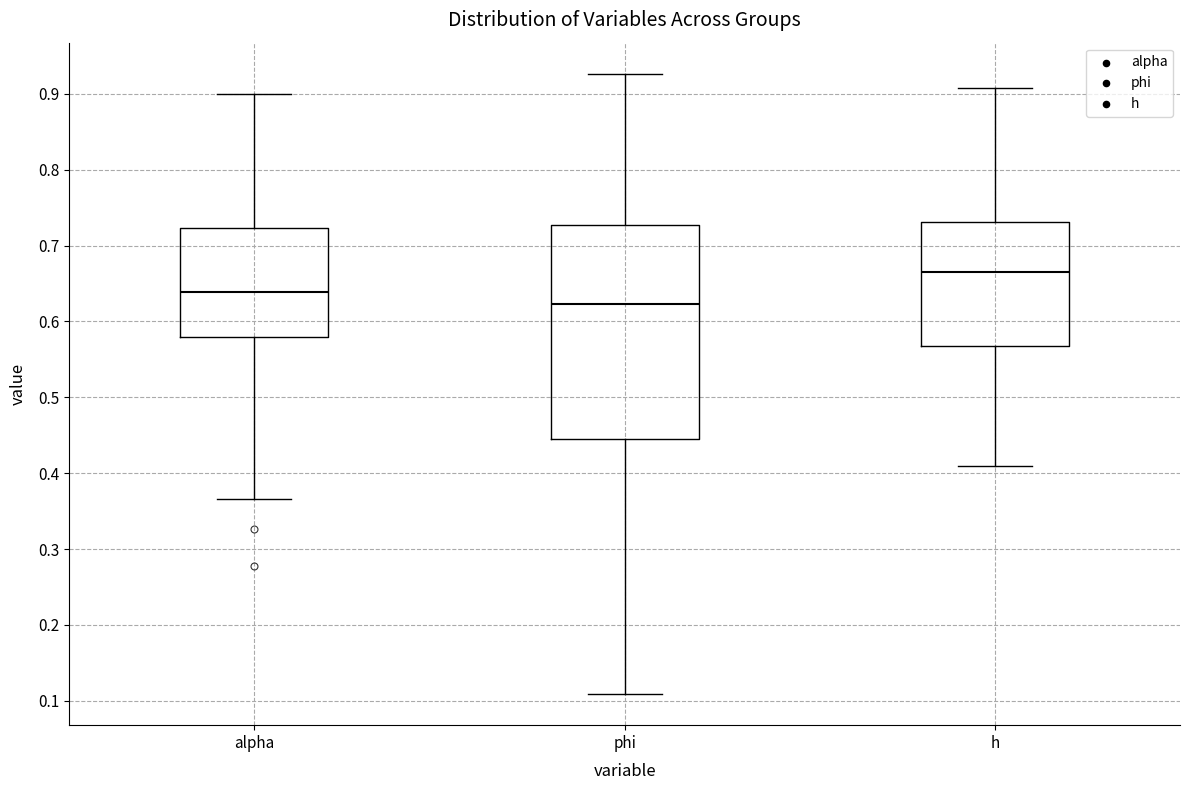

Reading left to right, transcribe this box plot: for each box, give where its median line is, the range the box spans, and where its two whiskers end, as read against the y-axis. The values are not printed on the chart, so give them approximately, as read against the axis.

alpha: median 0.64, box 0.58 to 0.72, whiskers 0.37 to 0.90
phi: median 0.62, box 0.45 to 0.73, whiskers 0.11 to 0.93
h: median 0.67, box 0.57 to 0.73, whiskers 0.41 to 0.91